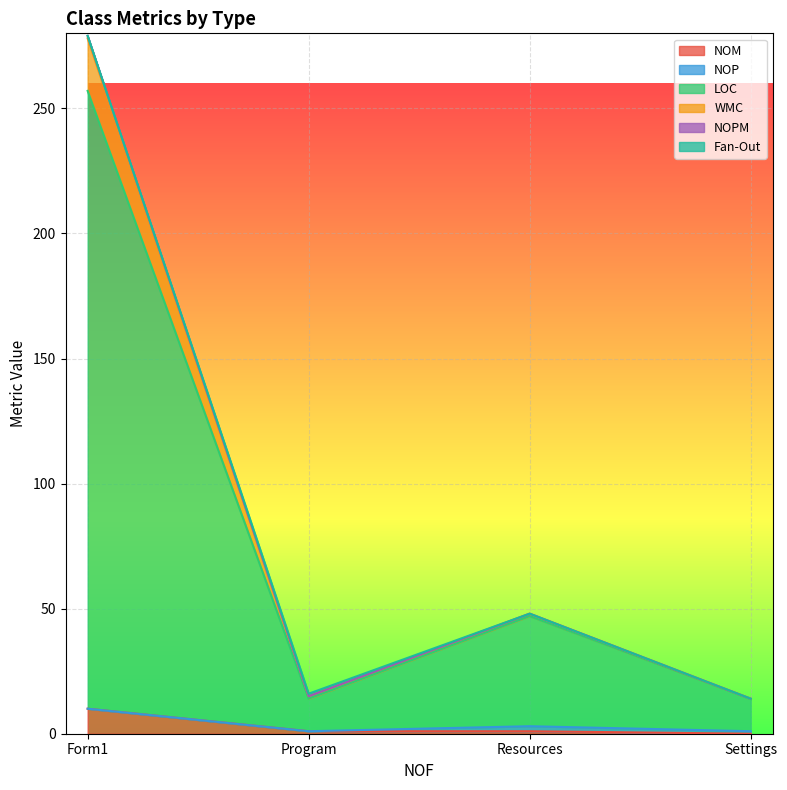

Which series has the largest range (max minus min)?

WMC